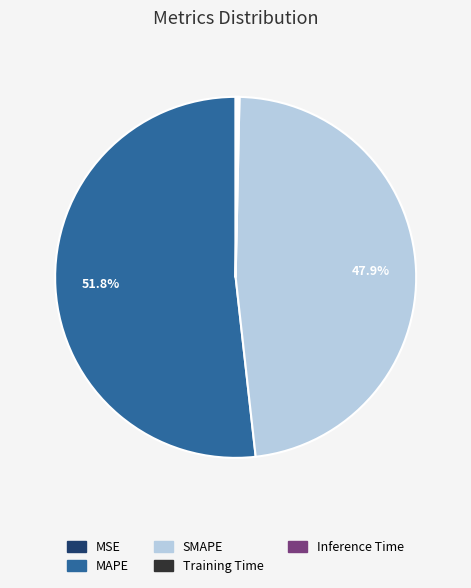

How much of the chart is everything except SMAPE?

52.1%